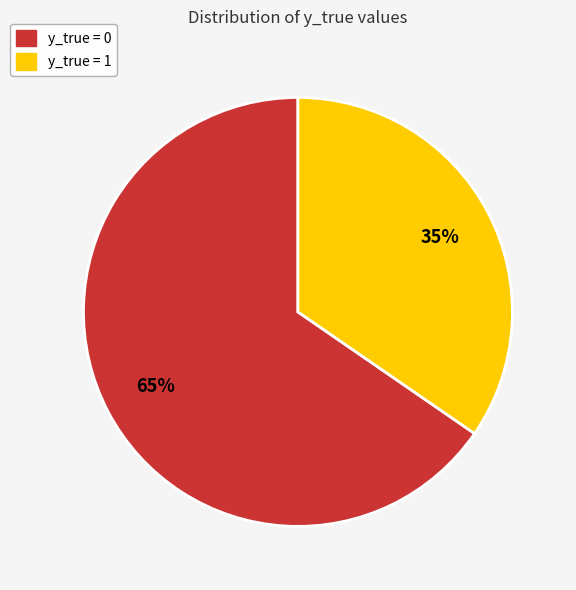

True or false: y_true = 1 accounts for 35% of the total.

True